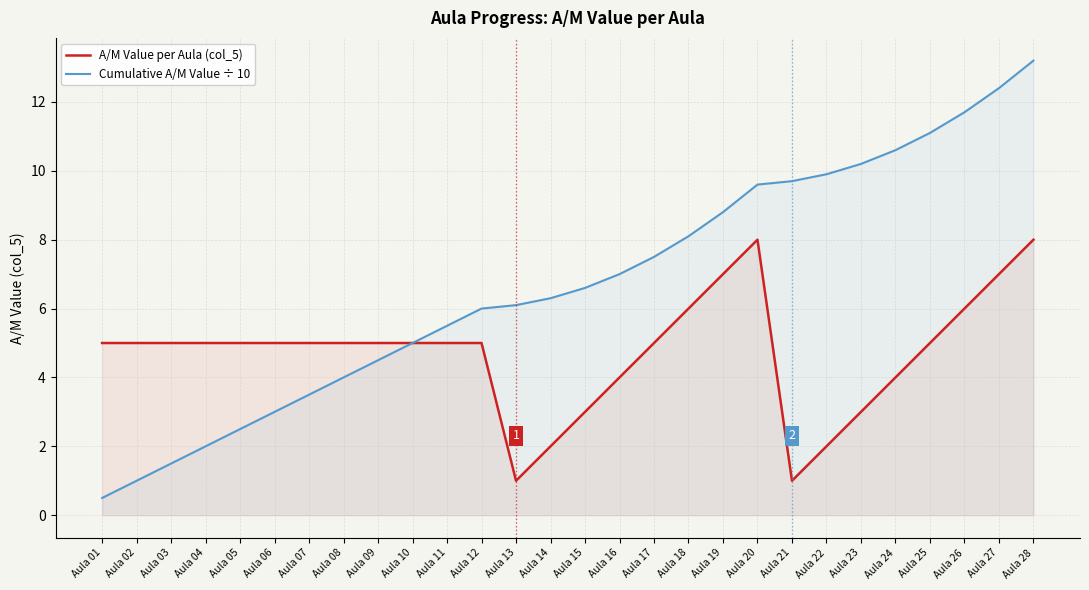

List the labels in order of A/M Value per Aula (col_5) value, largest first.

Aula 20, Aula 28, Aula 19, Aula 27, Aula 18, Aula 26, Aula 01, Aula 02, Aula 03, Aula 04, Aula 05, Aula 06, Aula 07, Aula 08, Aula 09, Aula 10, Aula 11, Aula 12, Aula 17, Aula 25, Aula 16, Aula 24, Aula 15, Aula 23, Aula 14, Aula 22, Aula 13, Aula 21